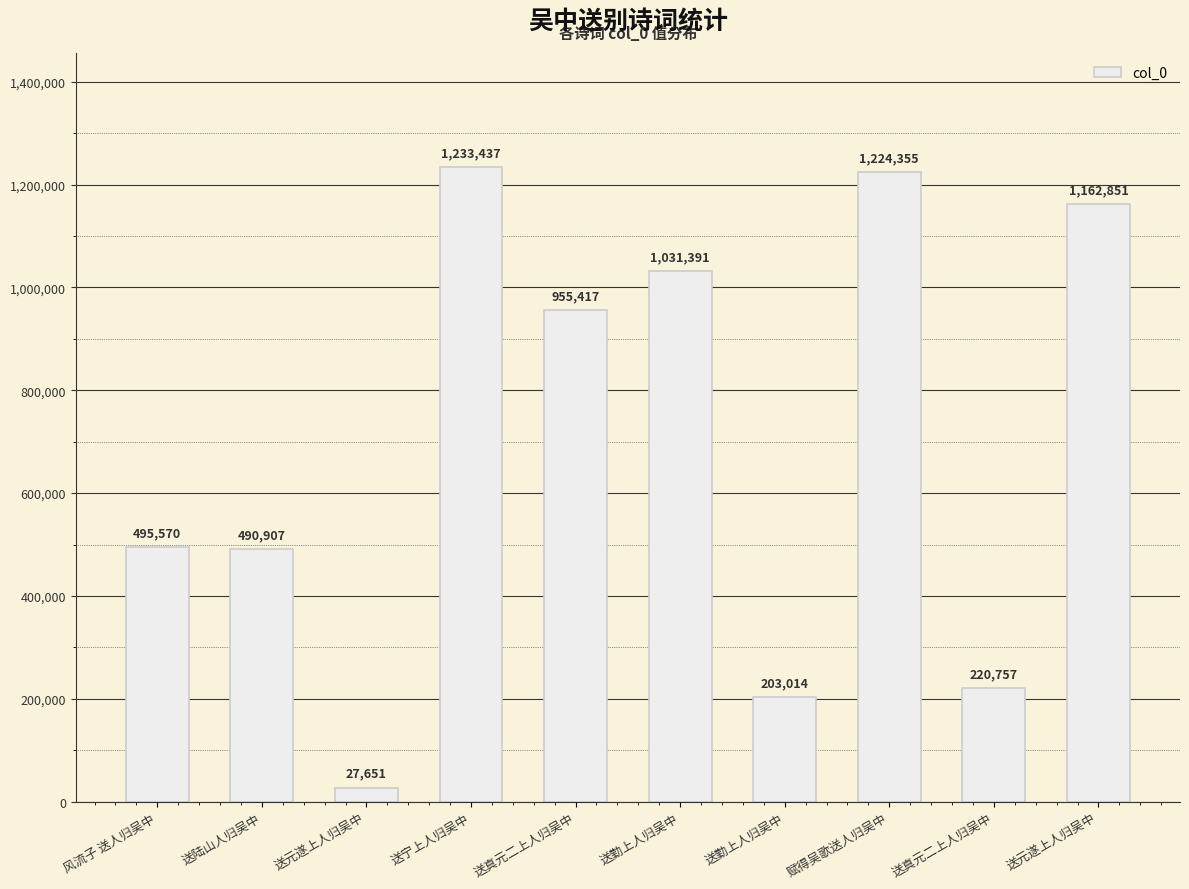

Which category has the highest value across all series?

送宁上人归吴中